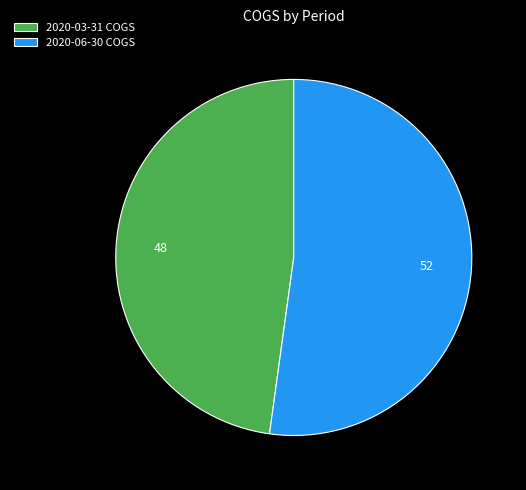

Between 2020-06-30 COGS and 2020-03-31 COGS, which is larger?

2020-06-30 COGS